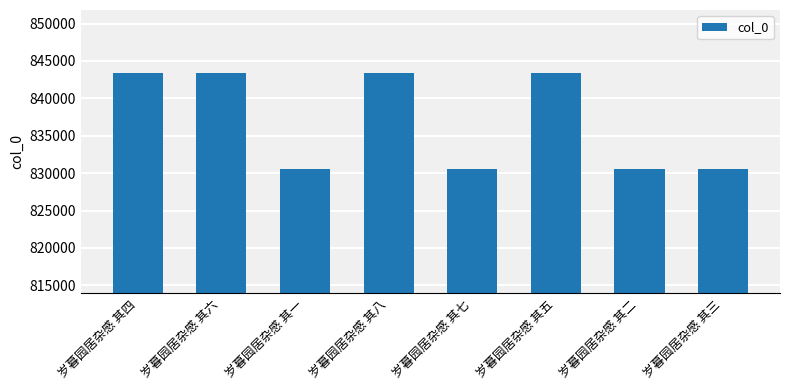

What is the label of the 3rd bar from the right?

岁暮园居杂感 其五